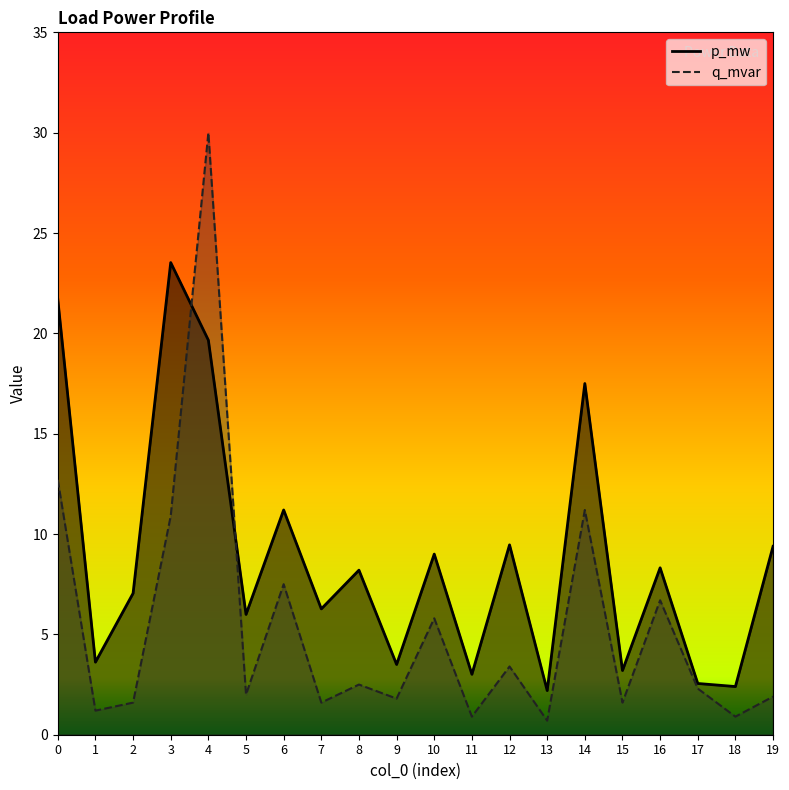

What is the sum of the q_mvar values at 7 and 14?

12.8